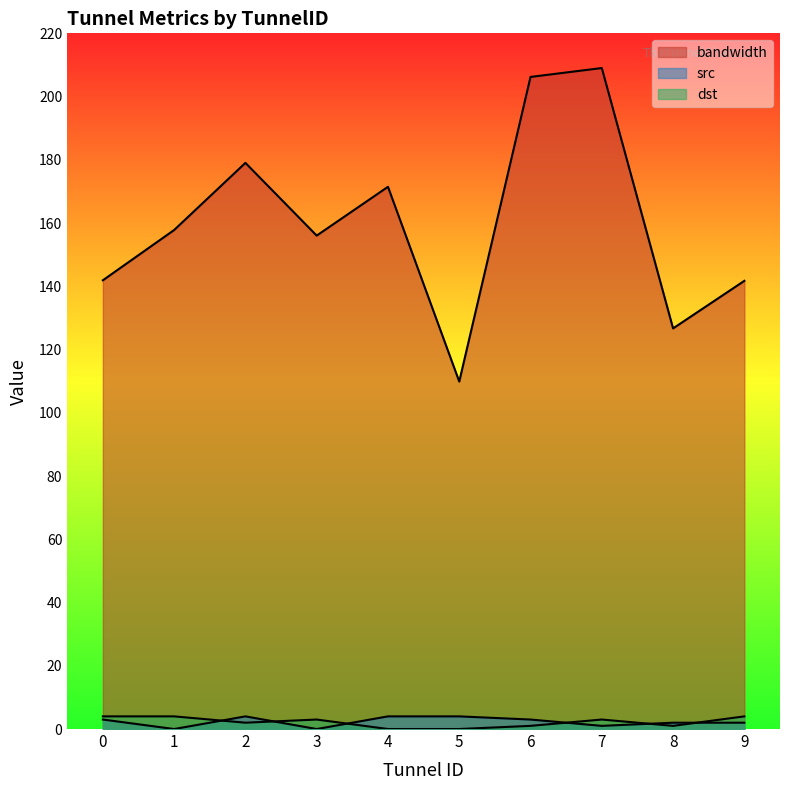

How many distinct data groups are displayed?

3